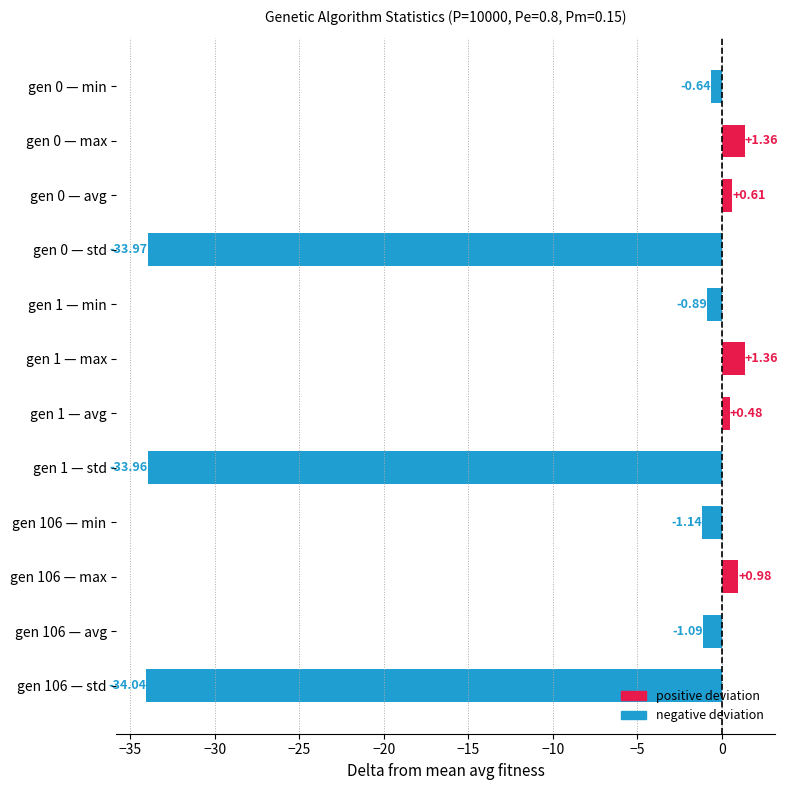

Count the number of categories in the chart.

12